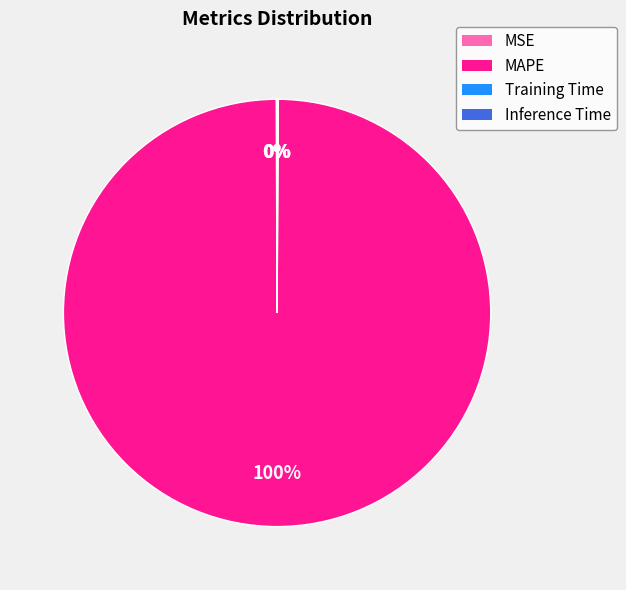

What is the largest slice in the pie chart?

MAPE